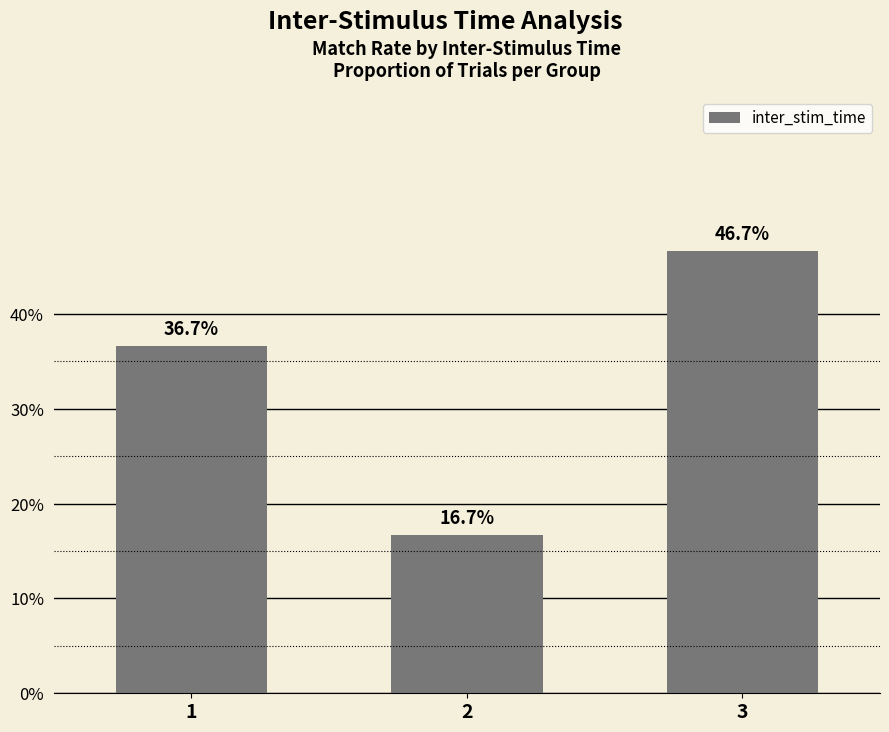

How many bars are there in total?

3